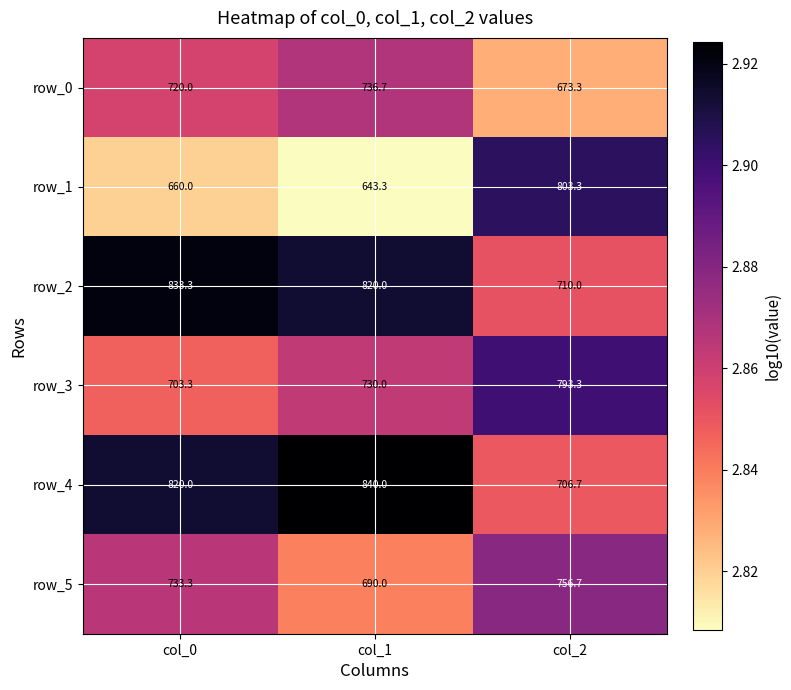

True or false: row_3 has a value of 703.3 at col_0.

True